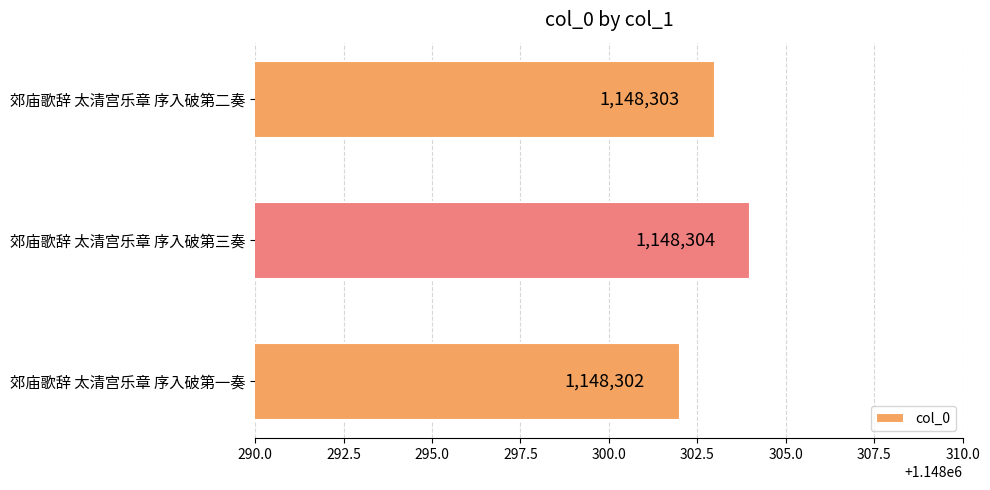

Count the values in the range 1148302 to 1148304.

3